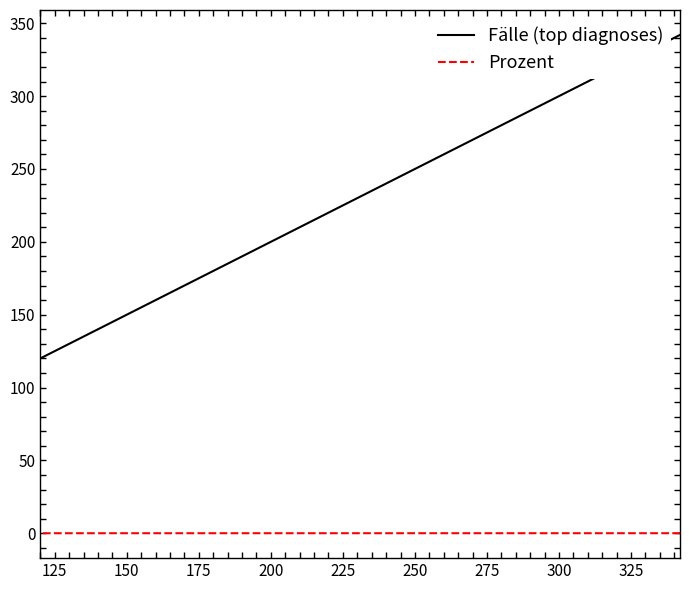

True or false: Prozent has more than 1 points higher than both neighbors.

False